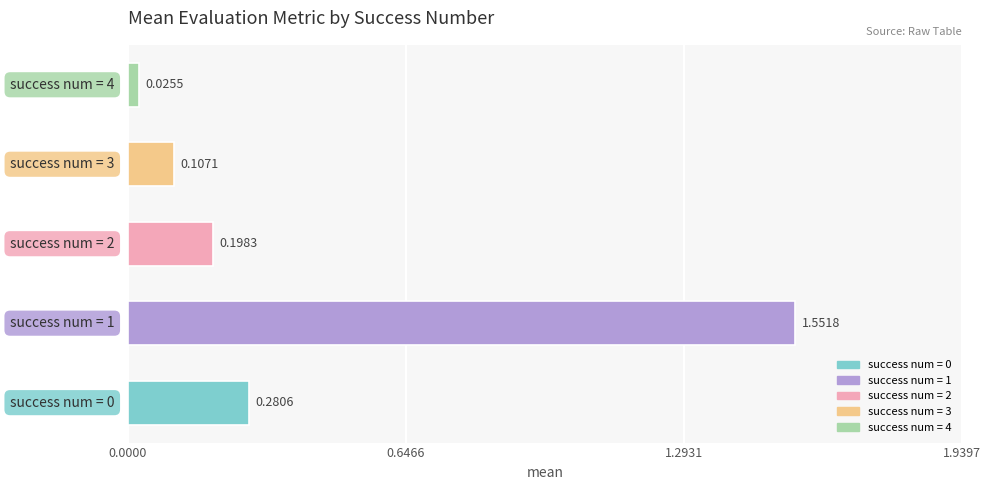

What is the difference between the maximum and minimum values?

1.5